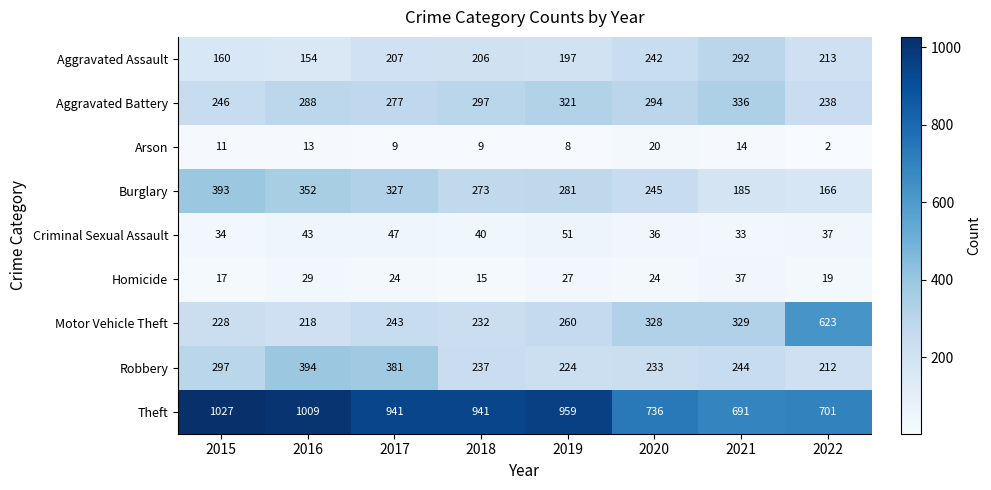

At how many categories does at least one series exceed 379?

8